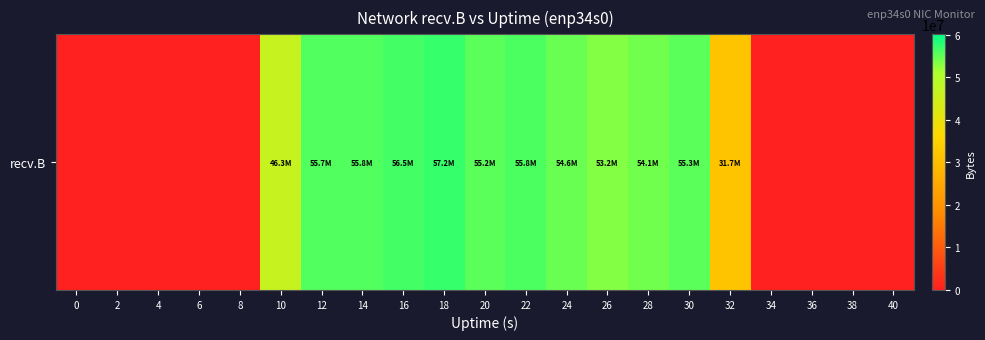

Where is the data nearest to the value 28604624?

32